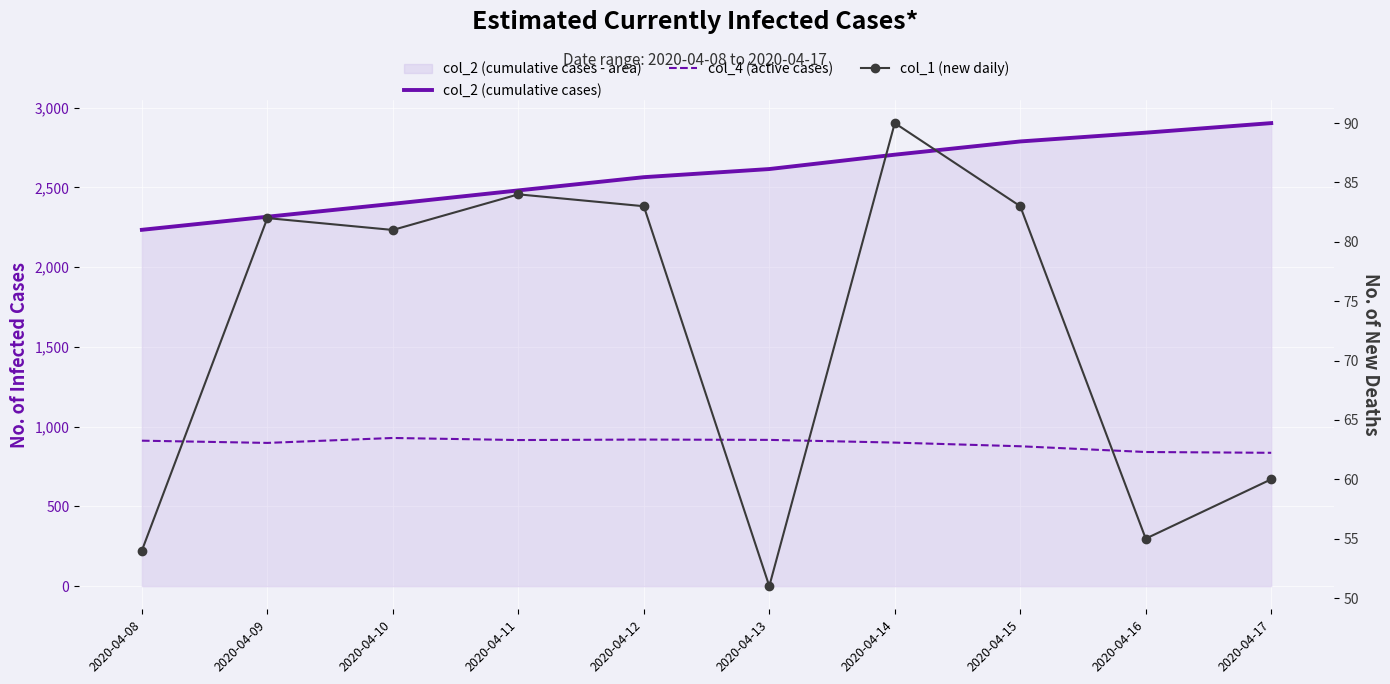

Is the value of col_2 (cumulative cases) at 2020-04-17 greater than the value of col_1 (new daily) at 2020-04-16?

Yes